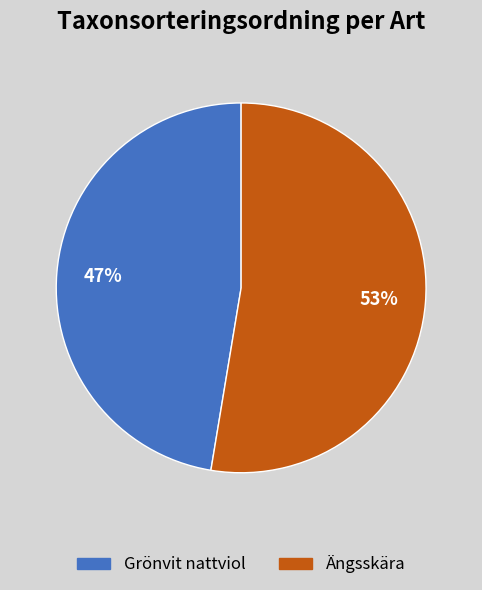

How many segments does this pie chart have?

2